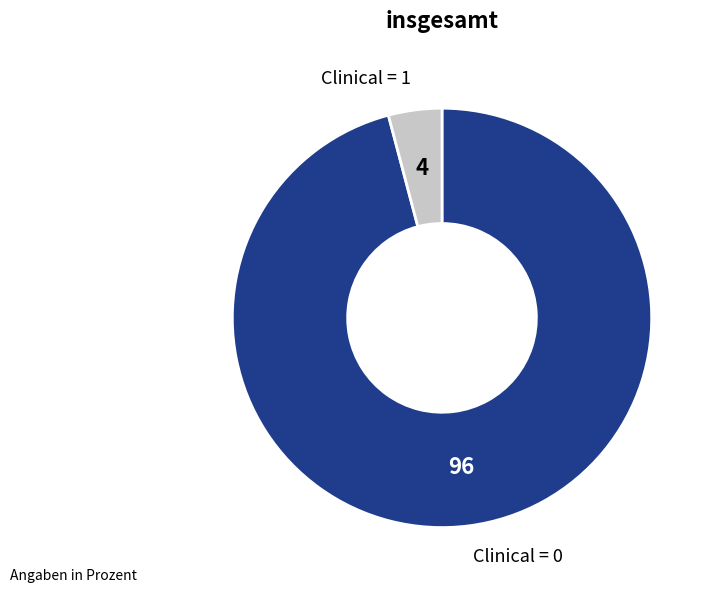

Does any single category account for the majority?

Yes